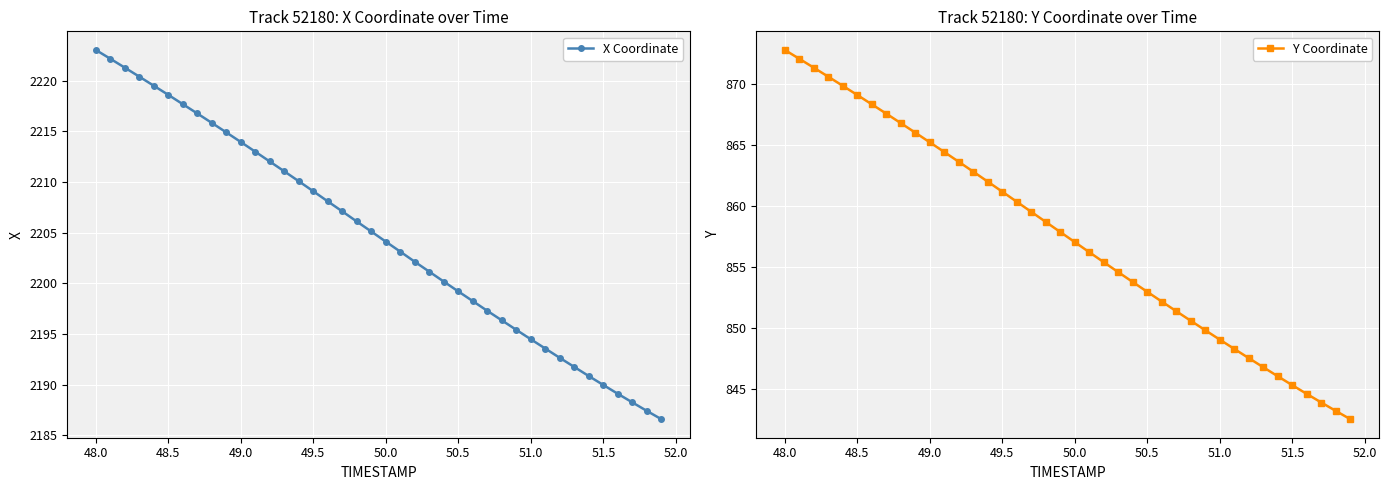

Rank the series by their average value, from lowest to highest.

Y Coordinate, X Coordinate